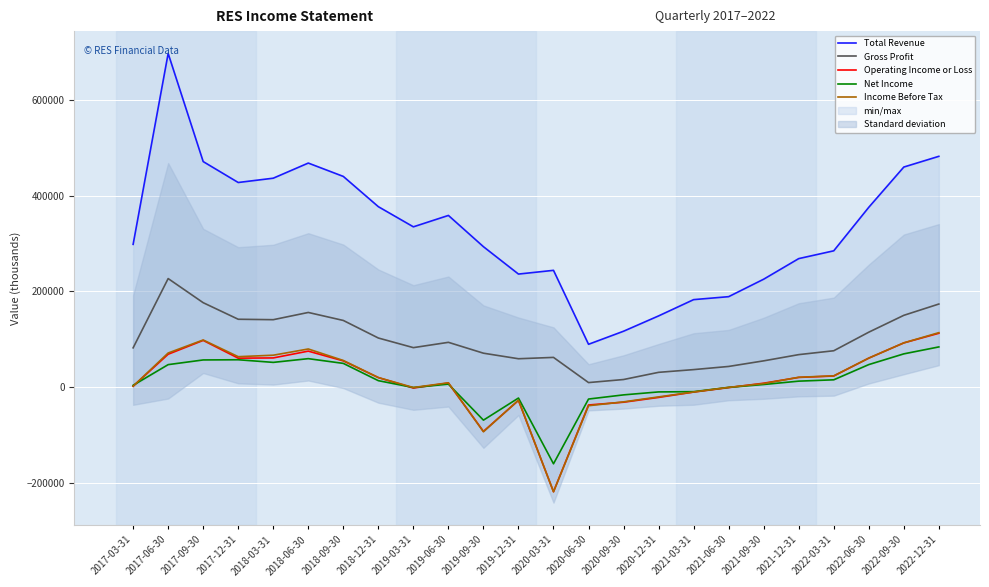

What is the sum of all Total Revenue values?

7901700